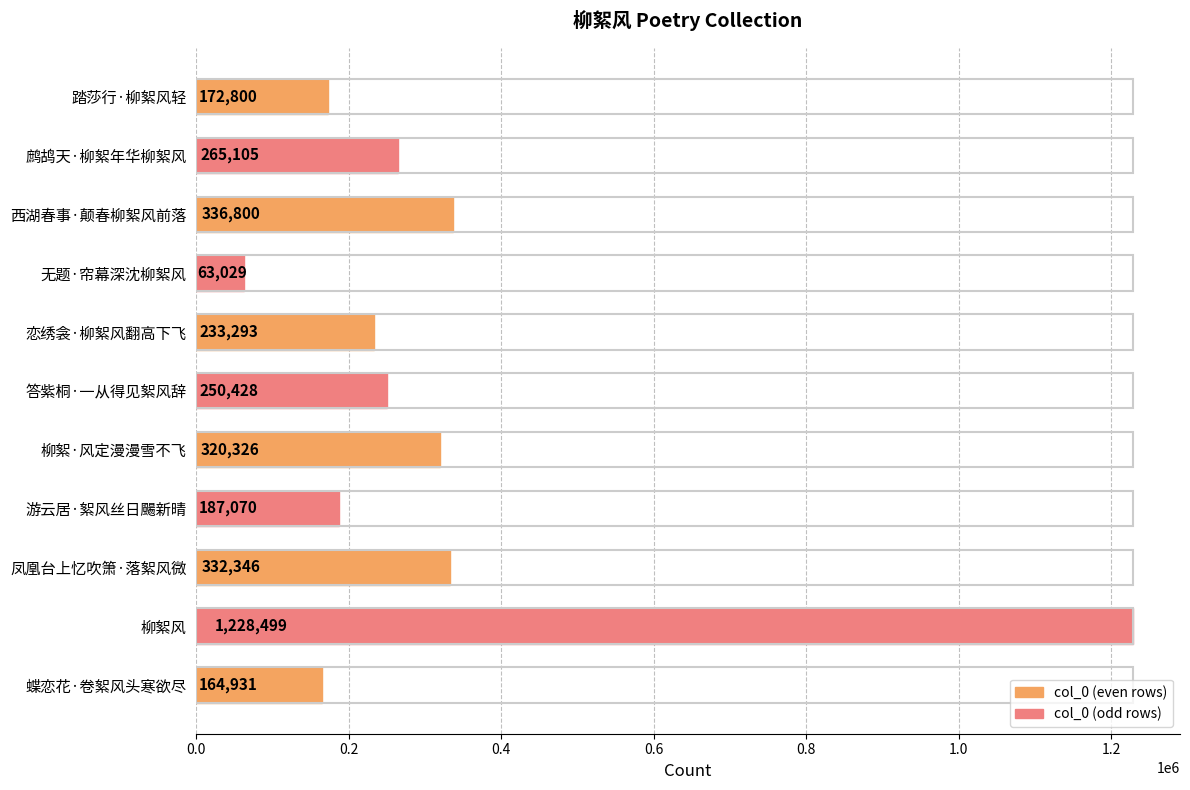

What is the label of the 6th bar from the bottom?

答紫桐·一从得见絮风辞